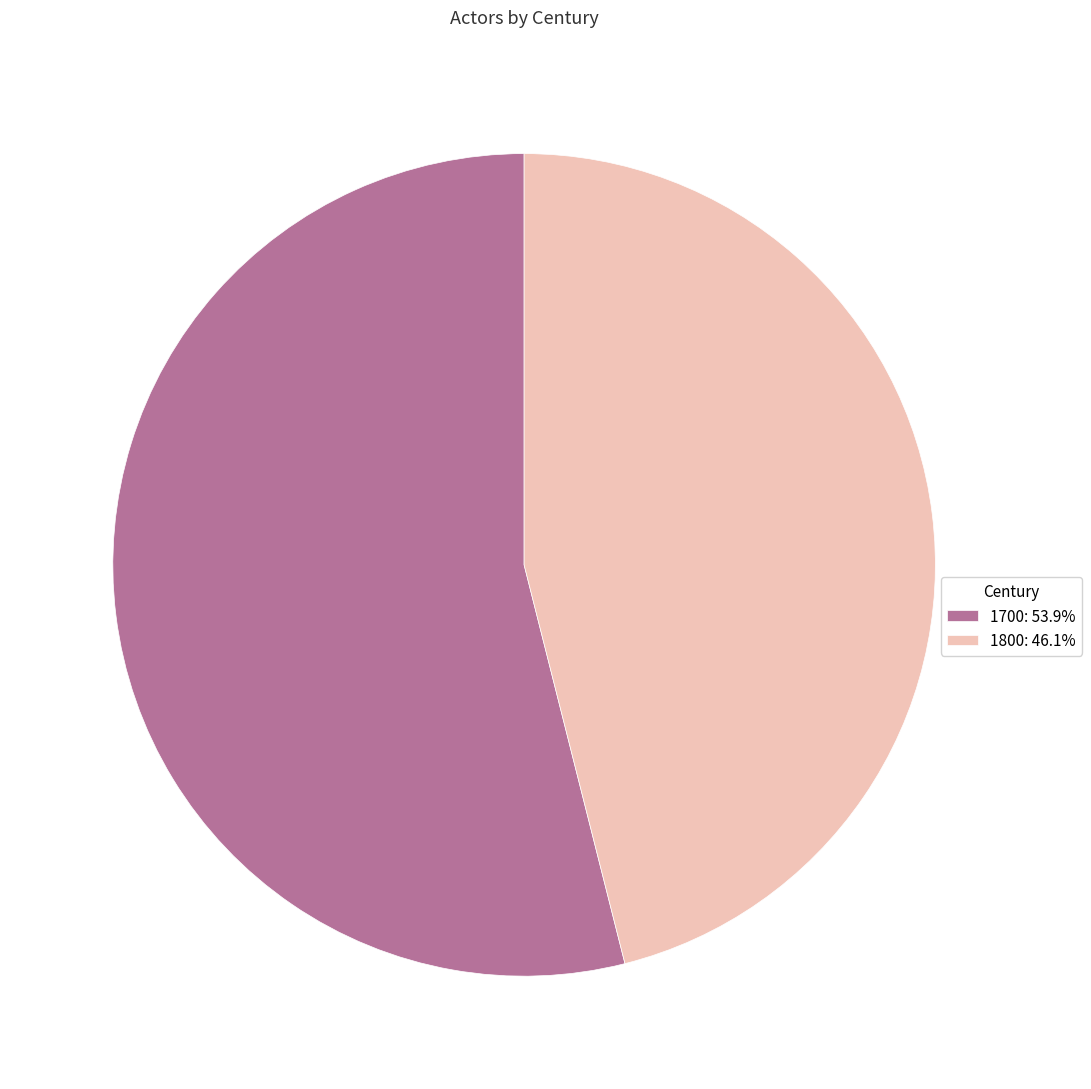

Rank the categories by value from highest to lowest.

1700, 1800